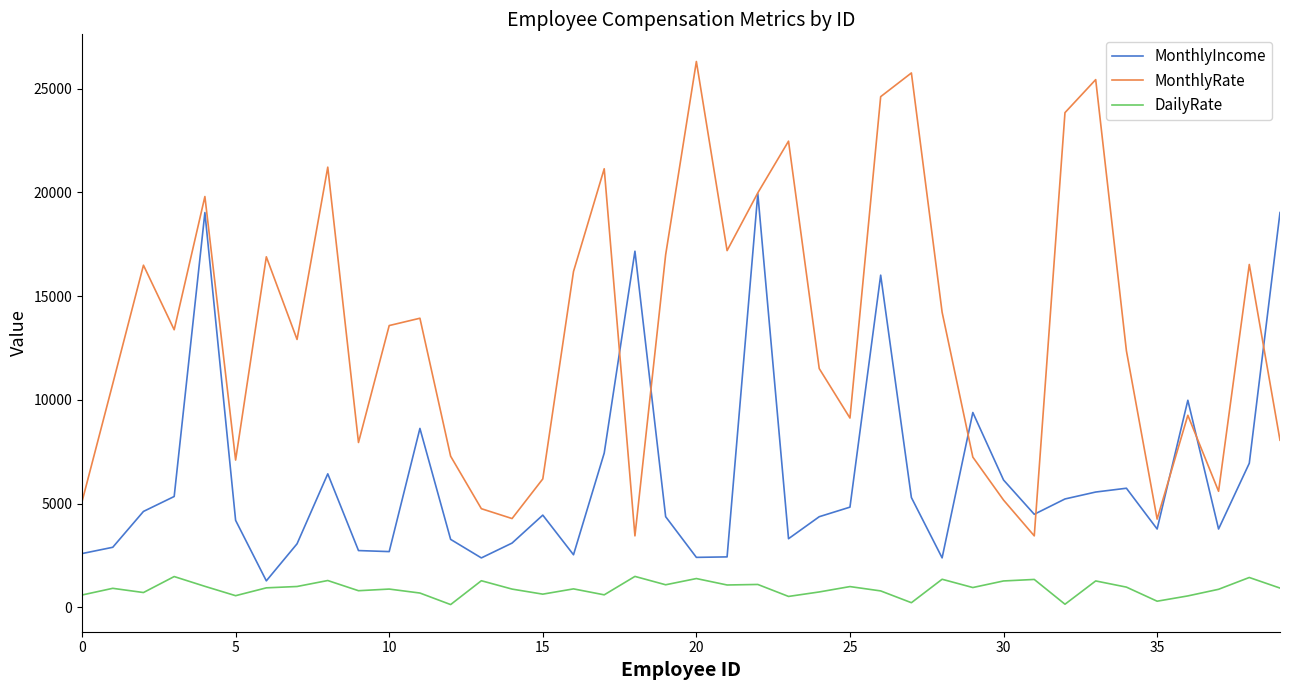

Rank the series by their average value, from highest to lowest.

MonthlyRate, MonthlyIncome, DailyRate